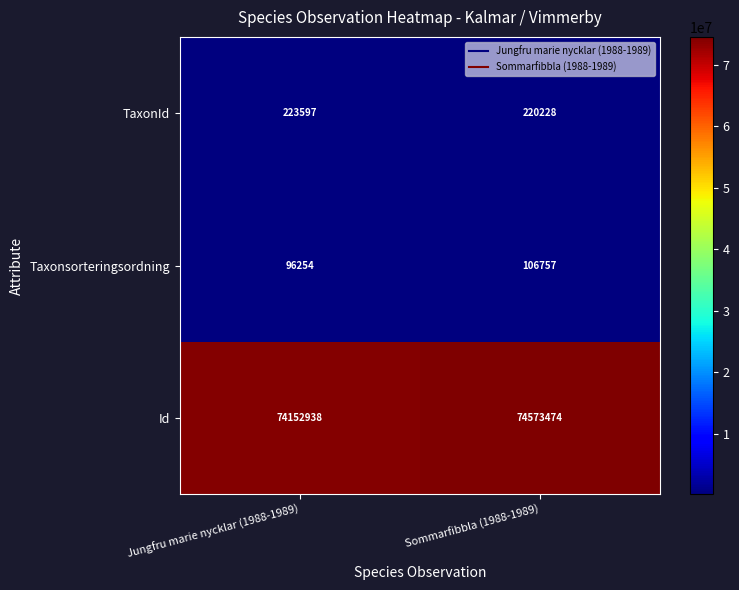

Reading right to left, extract all data points from this chart.

TaxonId: 220228	223597
Taxonsorteringsordning: 106757	96254
Id: 74573474	74152938